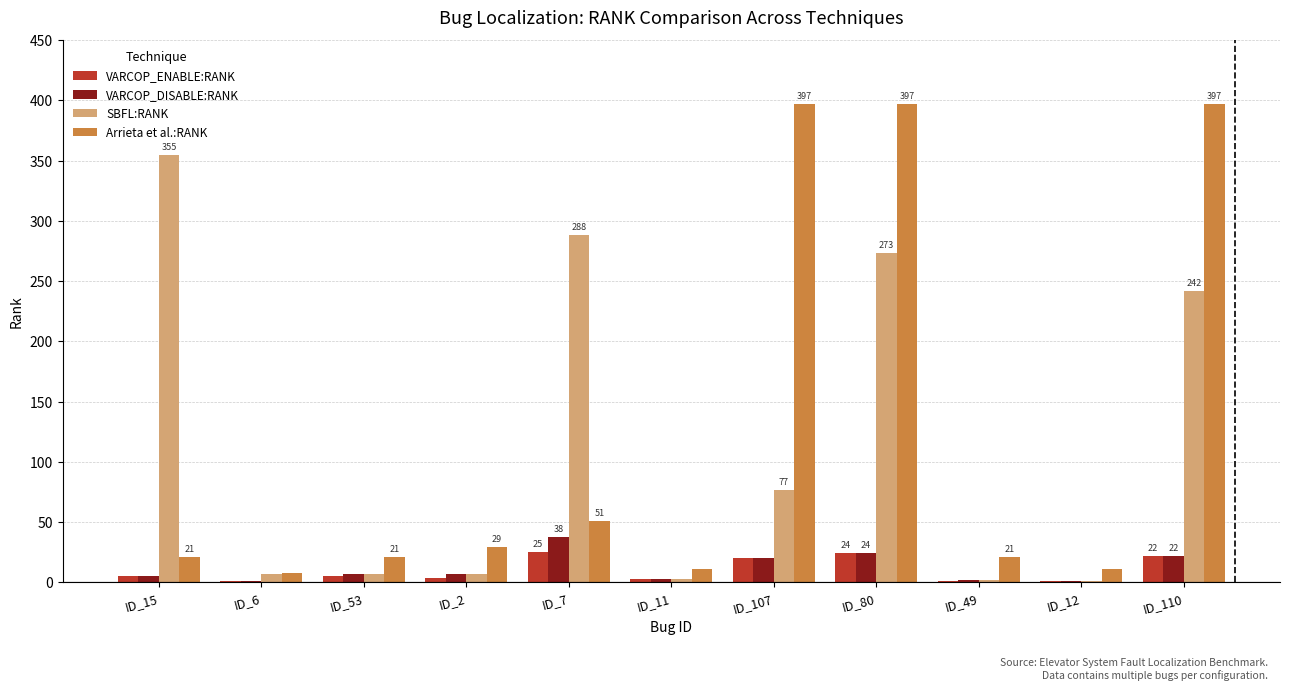

What is the difference between the VARCOP_DISABLE:RANK values at ID_15 and ID_110?

17